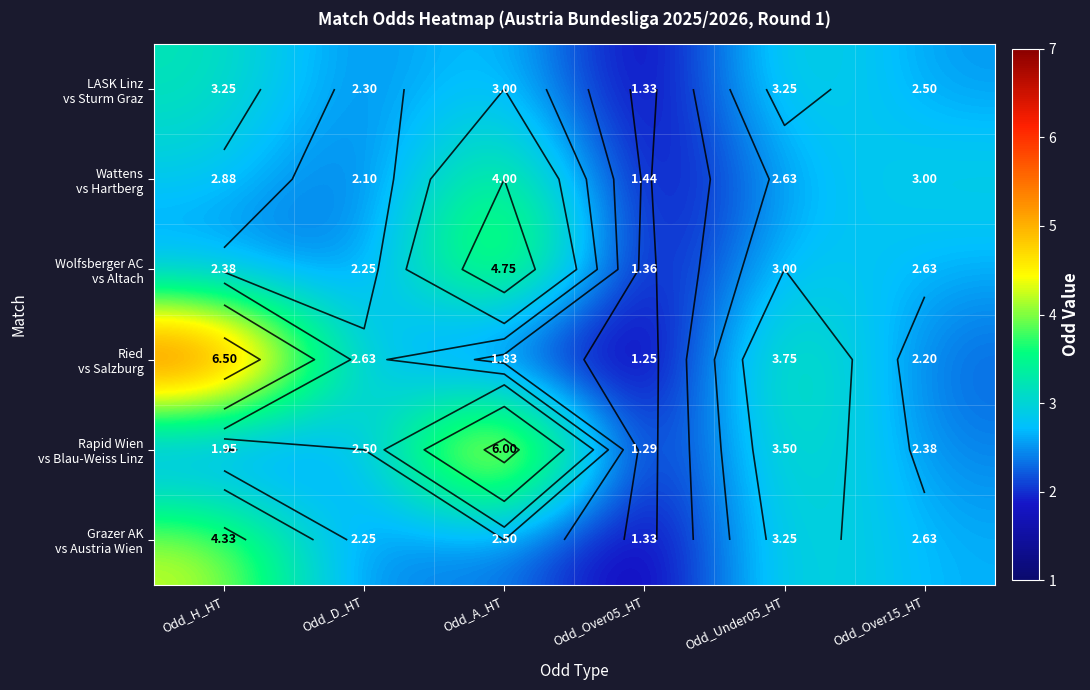

At which category does the chart reach its peak across all series?

Odd_H_HT